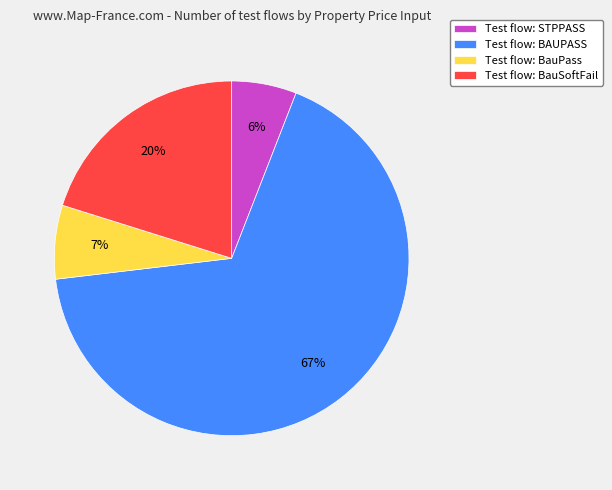

To the nearest percent, what is the average slice percentage?

25%